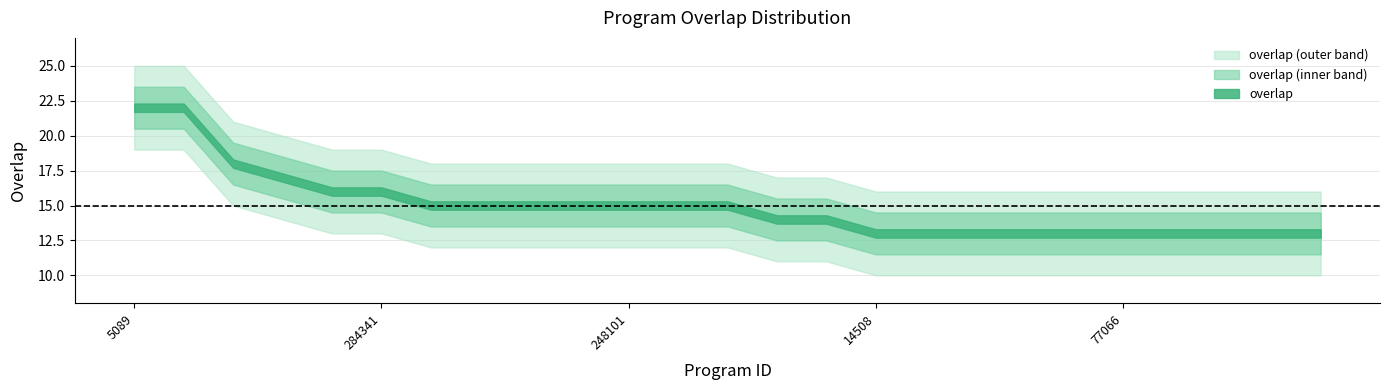

What is the value of the 12th point from the left?

15